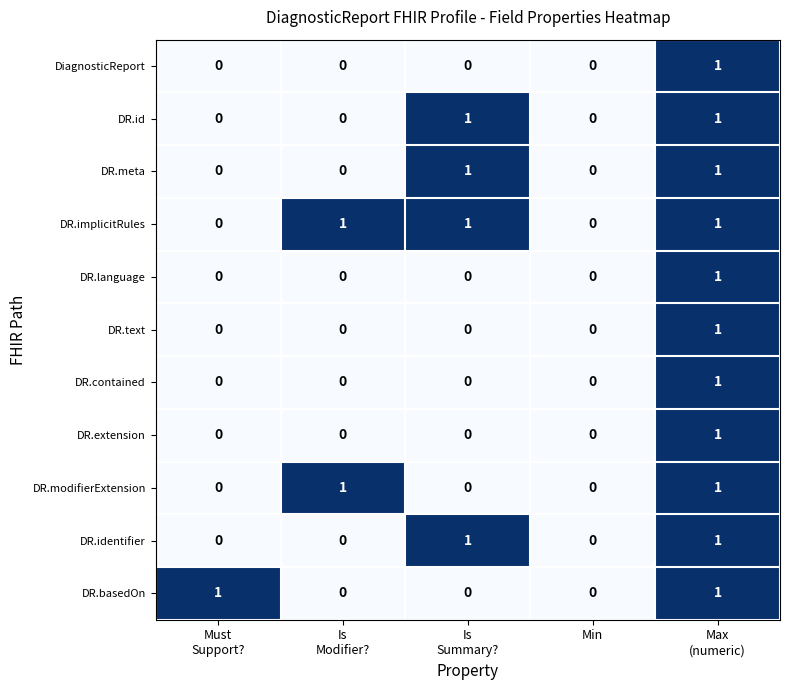

How many data points does each series have?

5